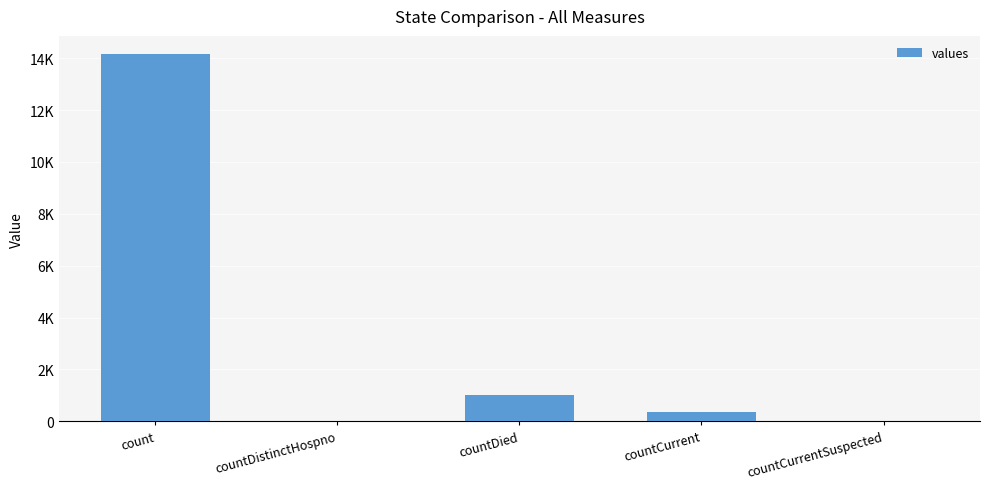

What is the change in value from countCurrent to countCurrentSuspected?

-356